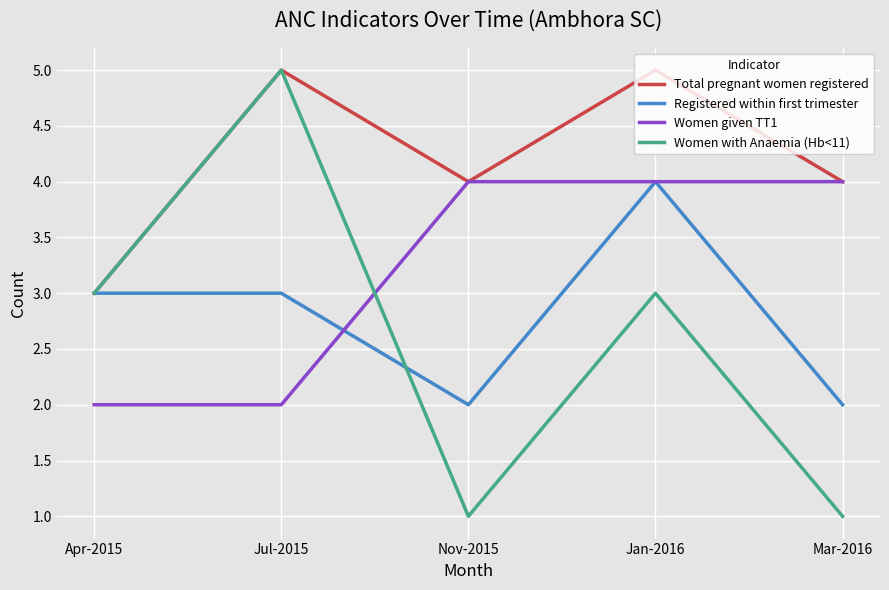

What is the sum of the Women with Anaemia (Hb<11) values at Nov-2015 and Mar-2016?

2